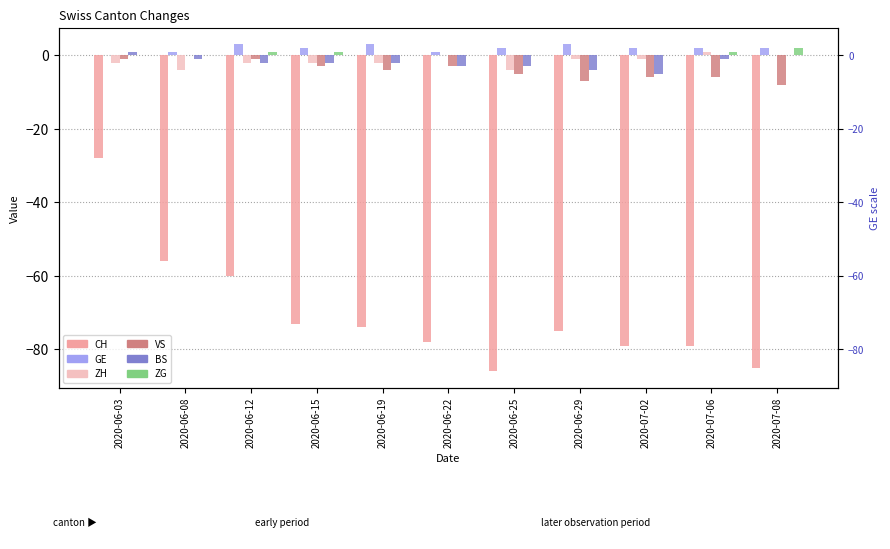

What is the difference between the maximum and minimum values in the CH series?

58